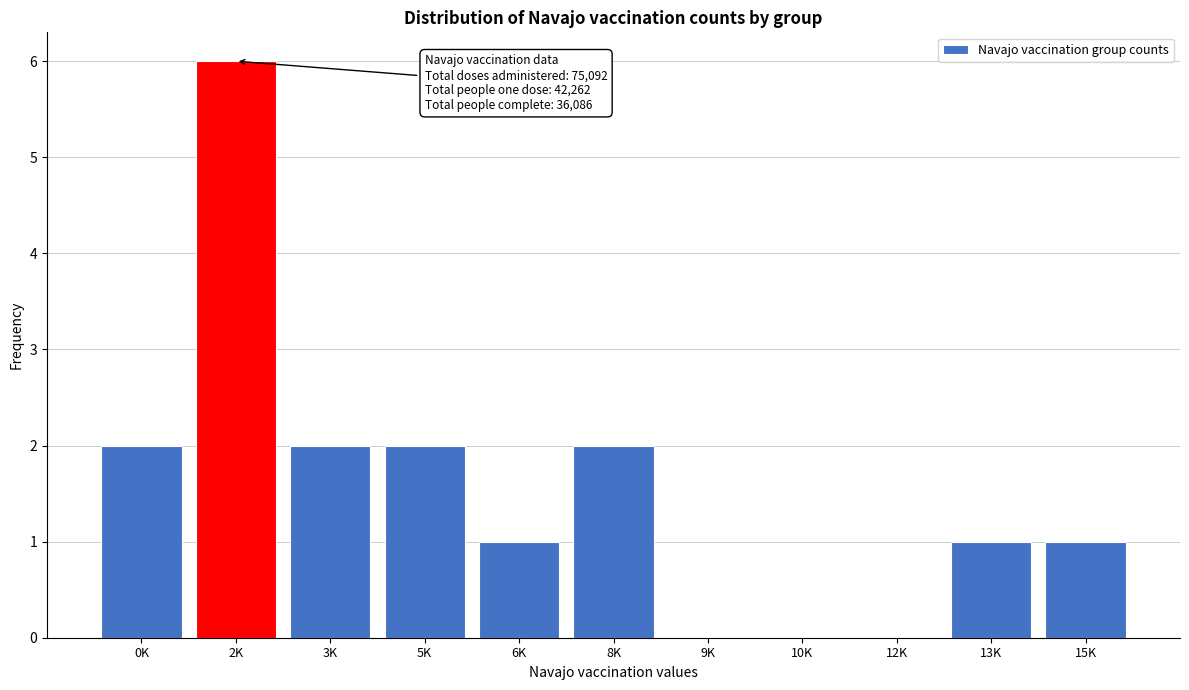

Reading left to right, list all the values displayed in this chart.

0K=2	2K=6	3K=2	5K=2	6K=1	8K=2	9K=0	10K=0	12K=0	13K=1	15K=1